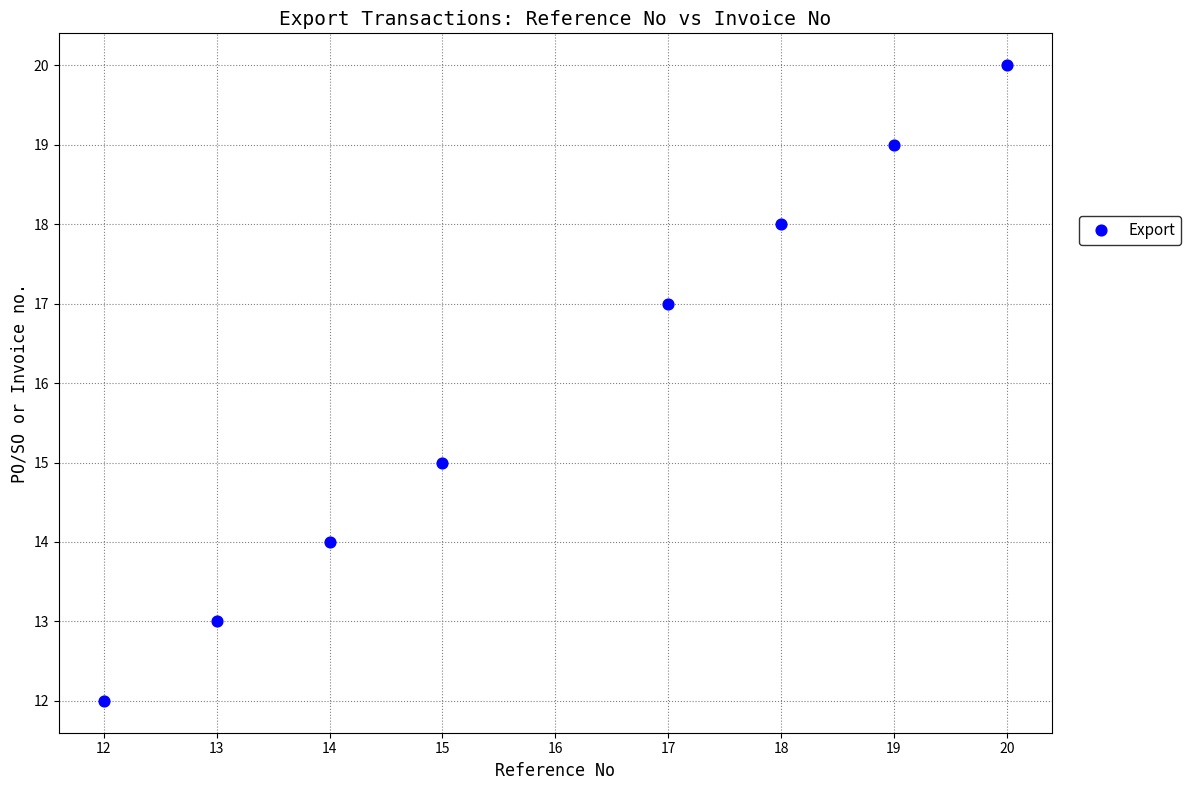

What is the range of X values (max minus min)?

8